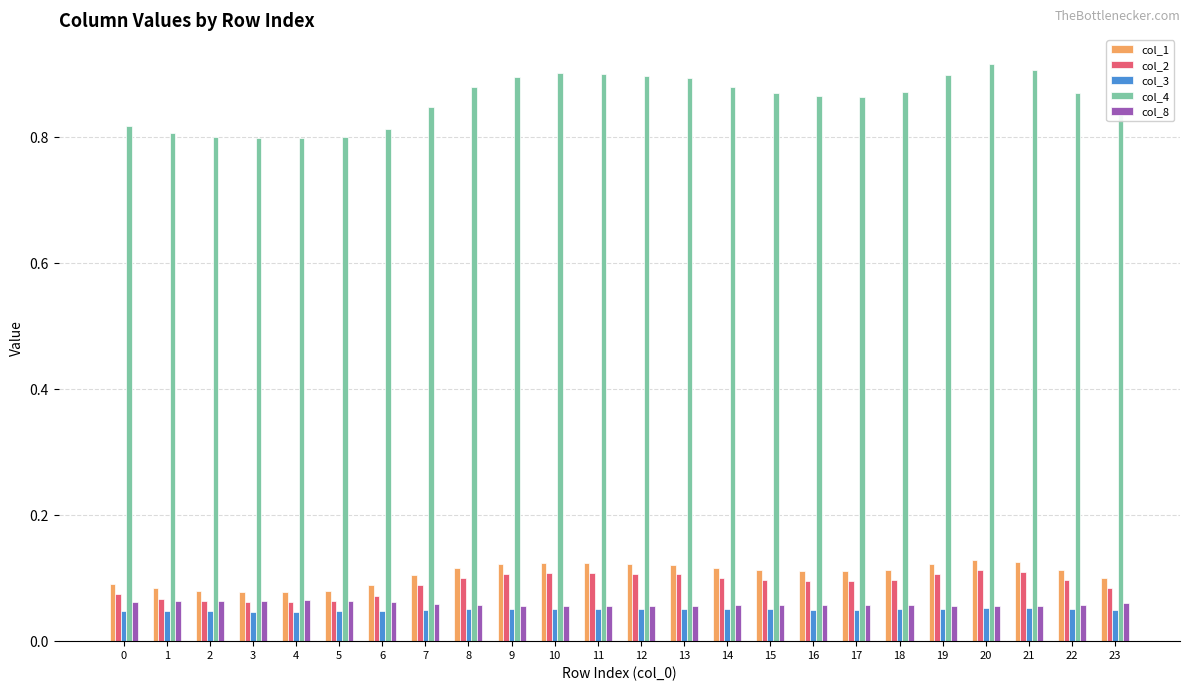

Rank the series at 0 from lowest to highest value.

col_3, col_8, col_2, col_1, col_4